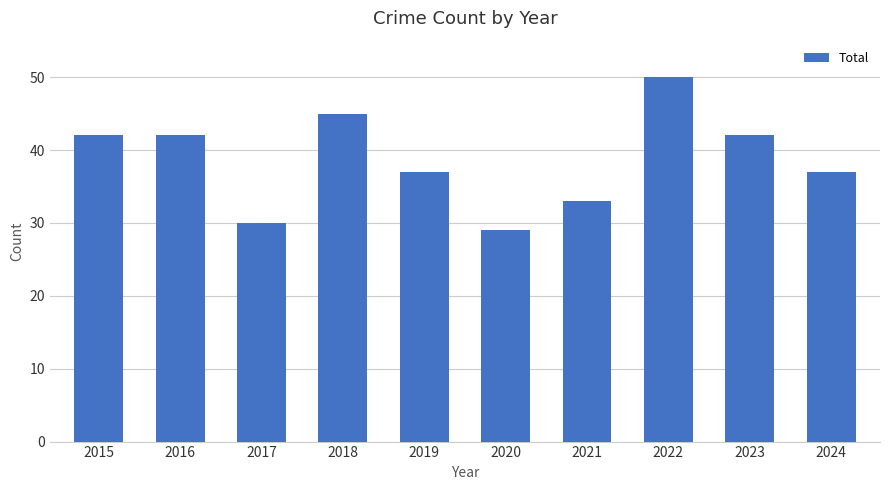

What is the approximate value at 2017, to the nearest 5?

30